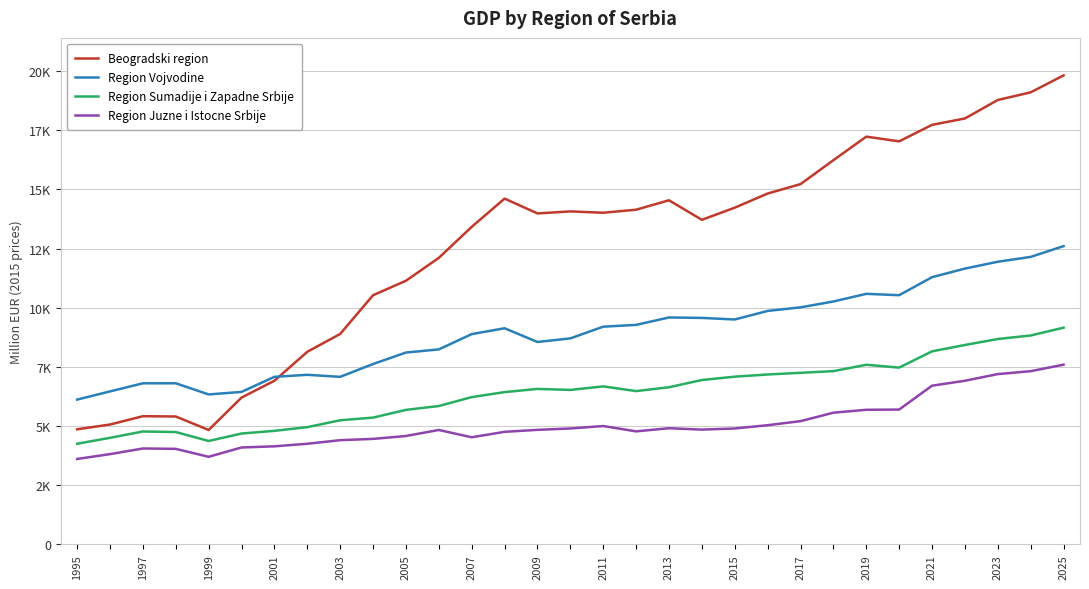

Is this an area chart (filled region under the line)?

No